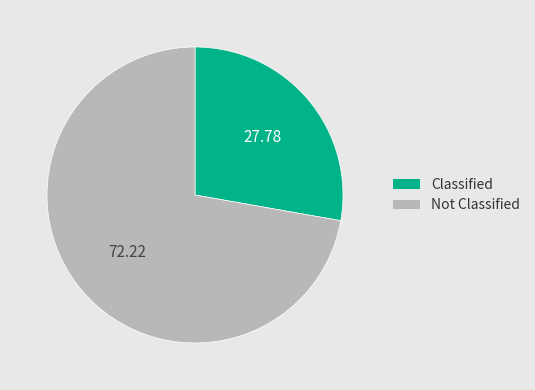

Combined, do Classified and Not Classified account for over 50%?

Yes